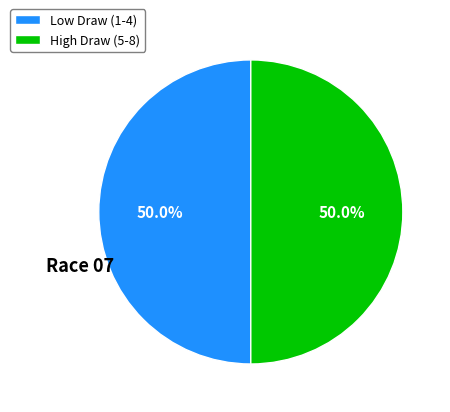

What is the ratio of the value at Low Draw (1-4) to the value at High Draw (5-8)?

1.0